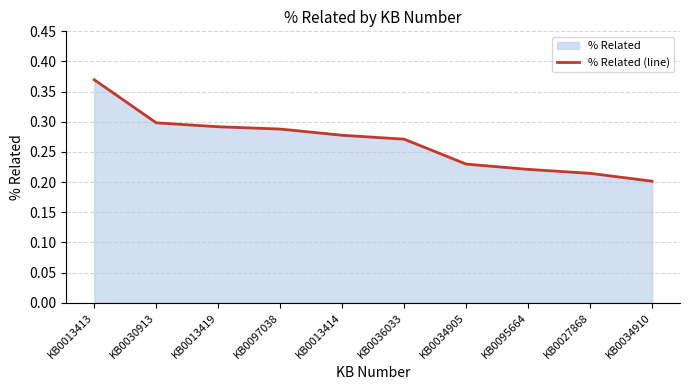

List the labels in order of value, smallest first.

KB0034910, KB0027868, KB0095664, KB0034905, KB0036033, KB0013414, KB0097038, KB0013419, KB0030913, KB0013413